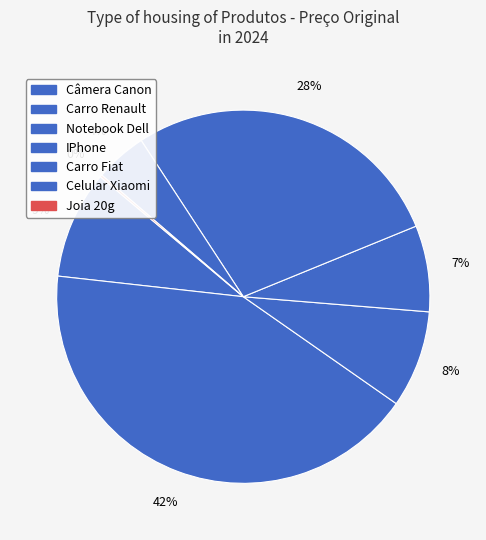

How many segments does this pie chart have?

7